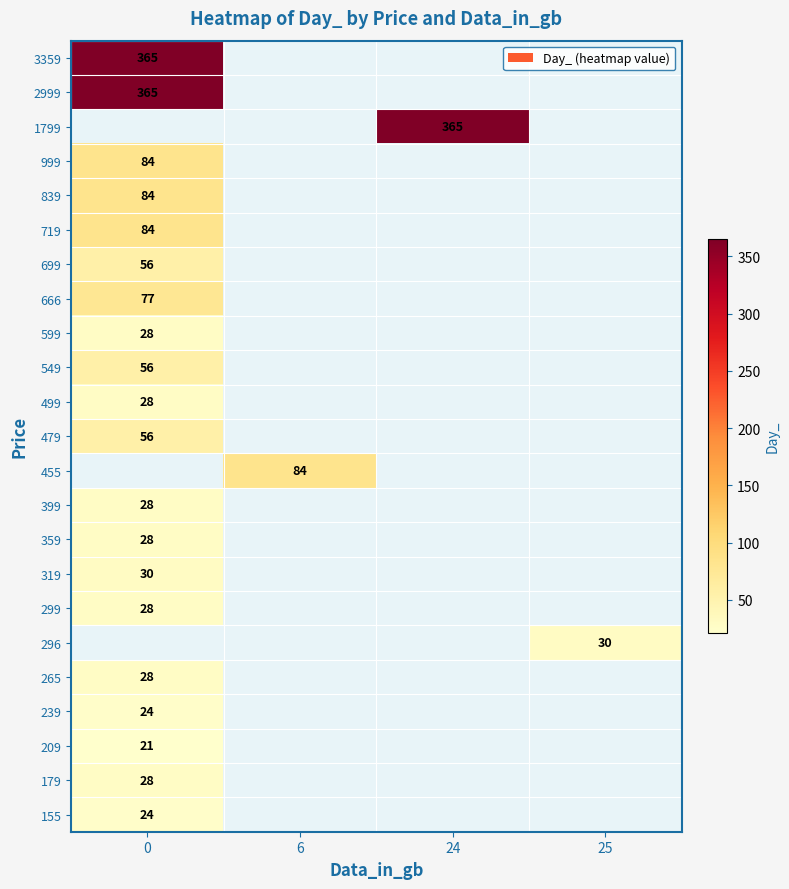

At how many categories does at least one series exceed 282?

2